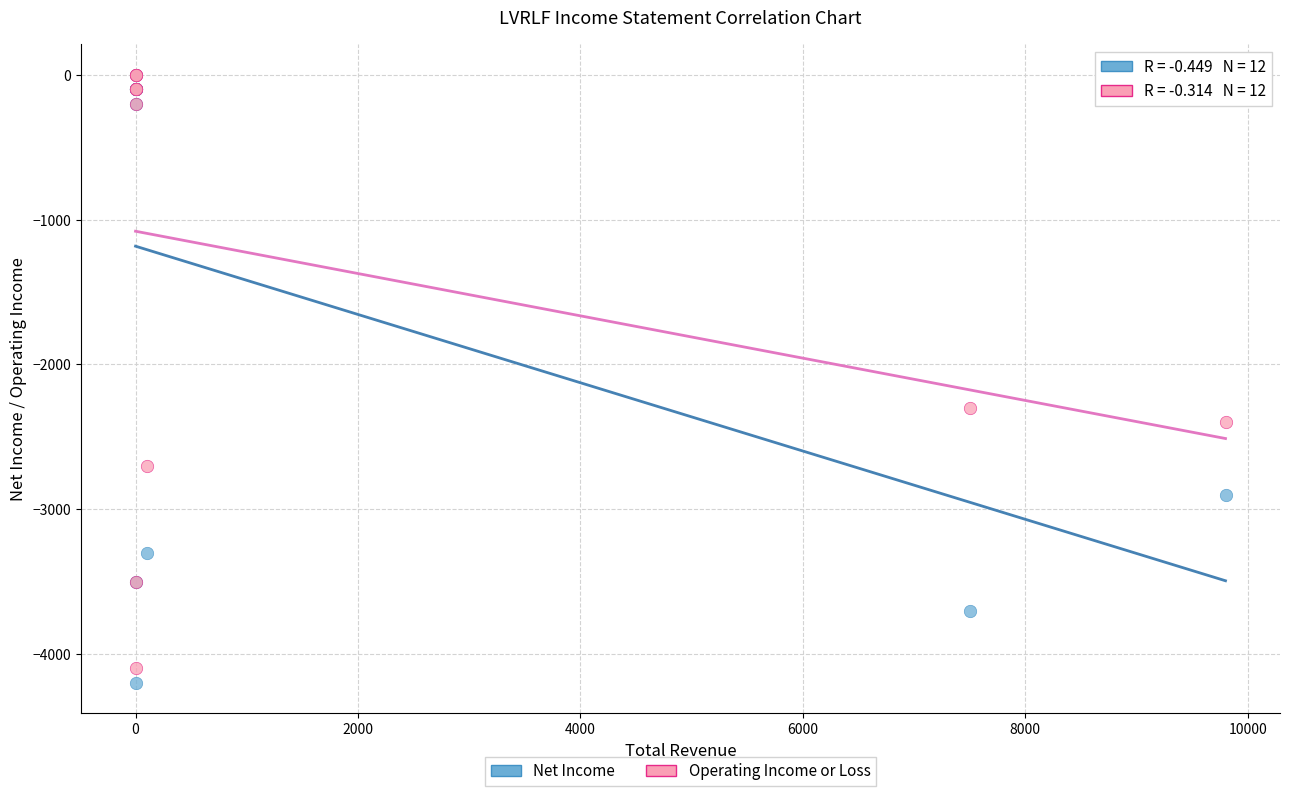

In the Net Income series, what Y value is closest to -2100?

-2900